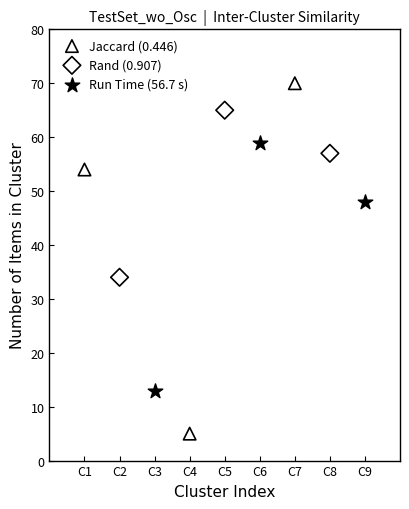

Which series reaches the minimum Y coordinate?

Jaccard (0.446)